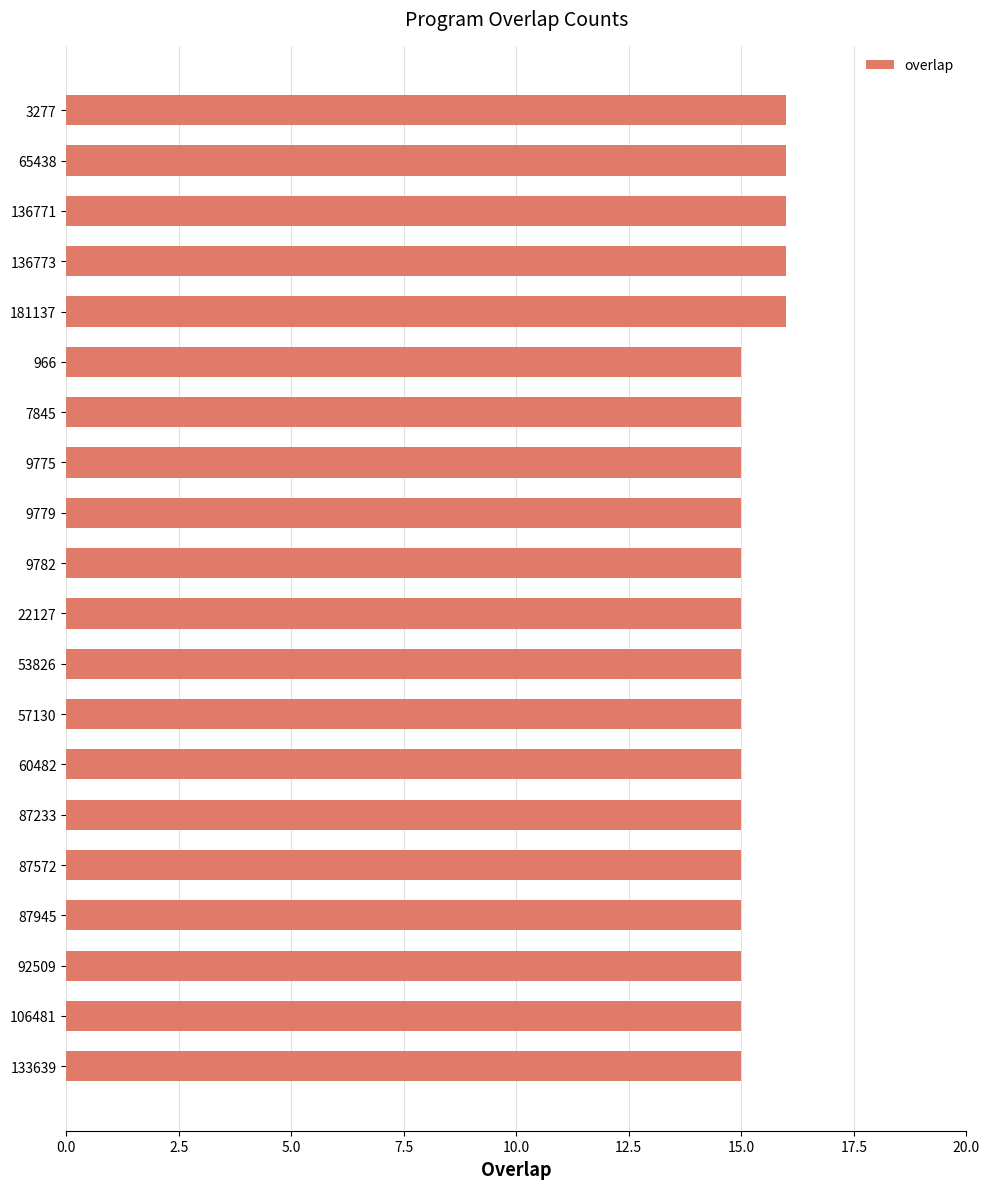

Reading bottom to top, list all the values displayed in this chart.

133639=15	106481=15	92509=15	87945=15	87572=15	87233=15	60482=15	57130=15	53826=15	22127=15	9782=15	9779=15	9775=15	7845=15	966=15	181137=16	136773=16	136771=16	65438=16	3277=16